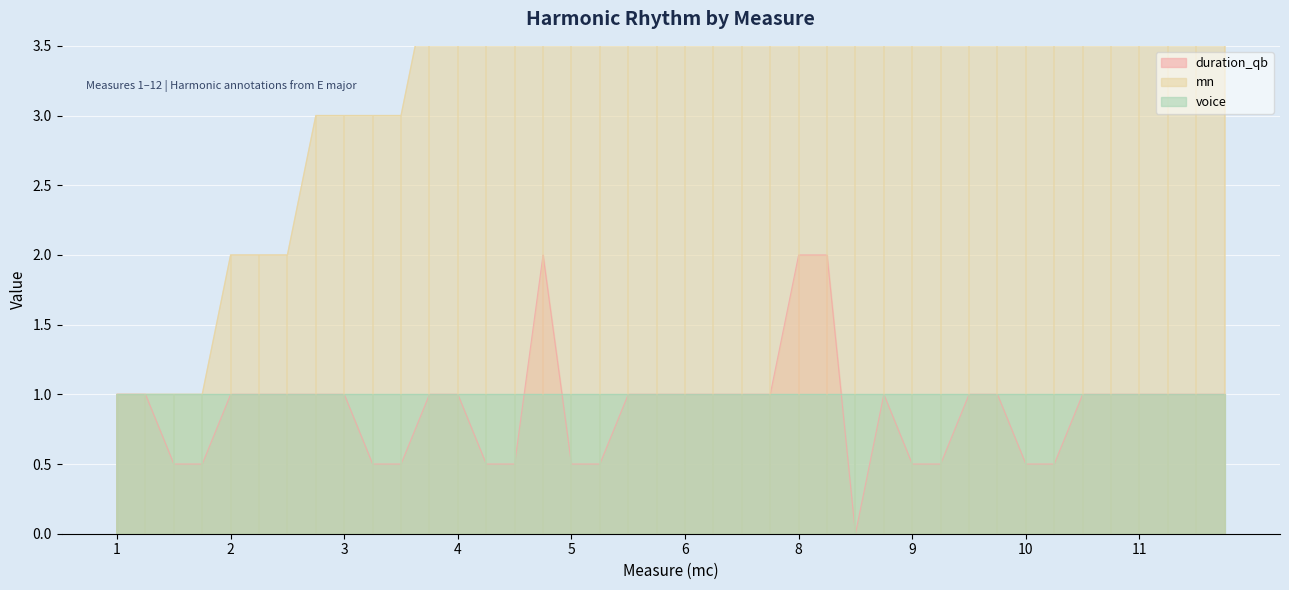

What is the average value of the duration_qb series?

0.9